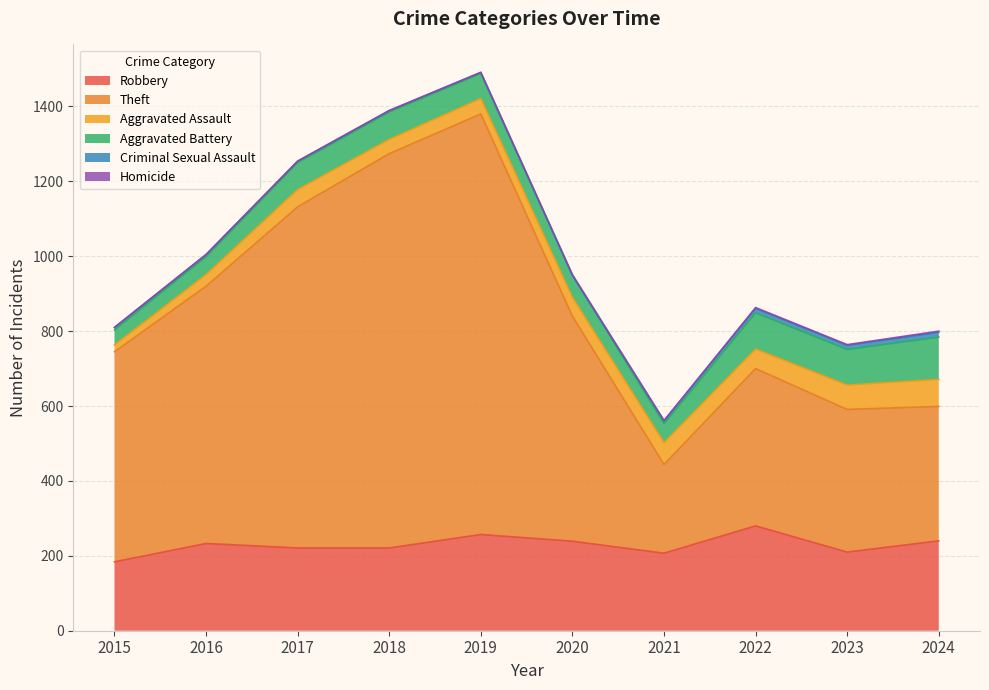

Does the chart display data point markers on the line(s)?

No